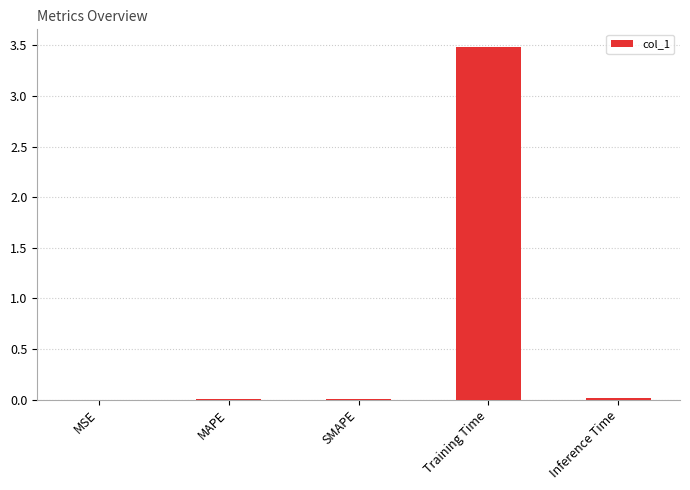

What is the average value?

0.7